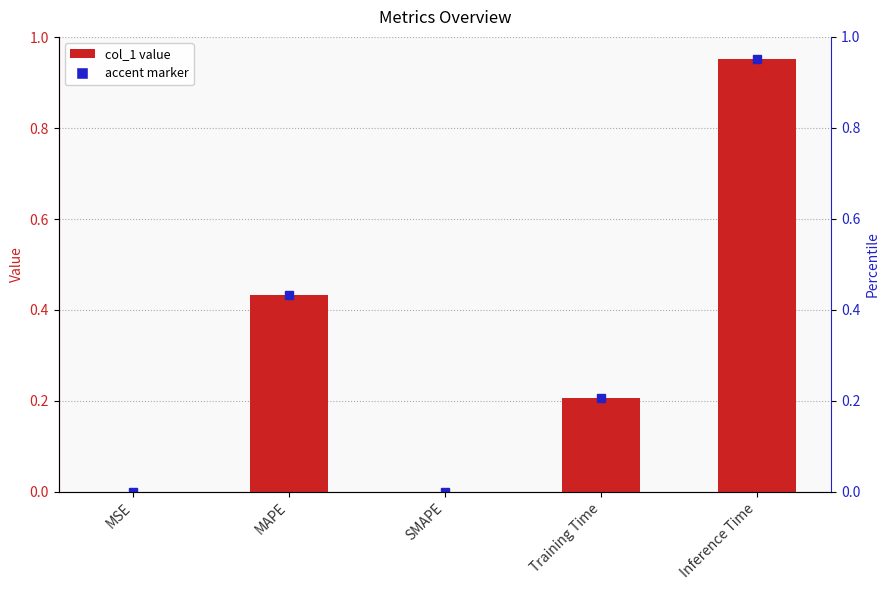

Reading right to left, list all the values displayed in this chart.

Inference Time=1.0	Training Time=0.2	SMAPE=0.0	MAPE=0.4	MSE=0.0